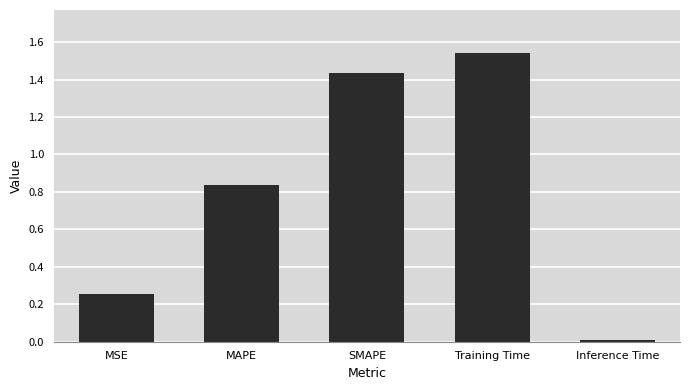

Rank the categories by value from lowest to highest.

Inference Time, MSE, MAPE, SMAPE, Training Time